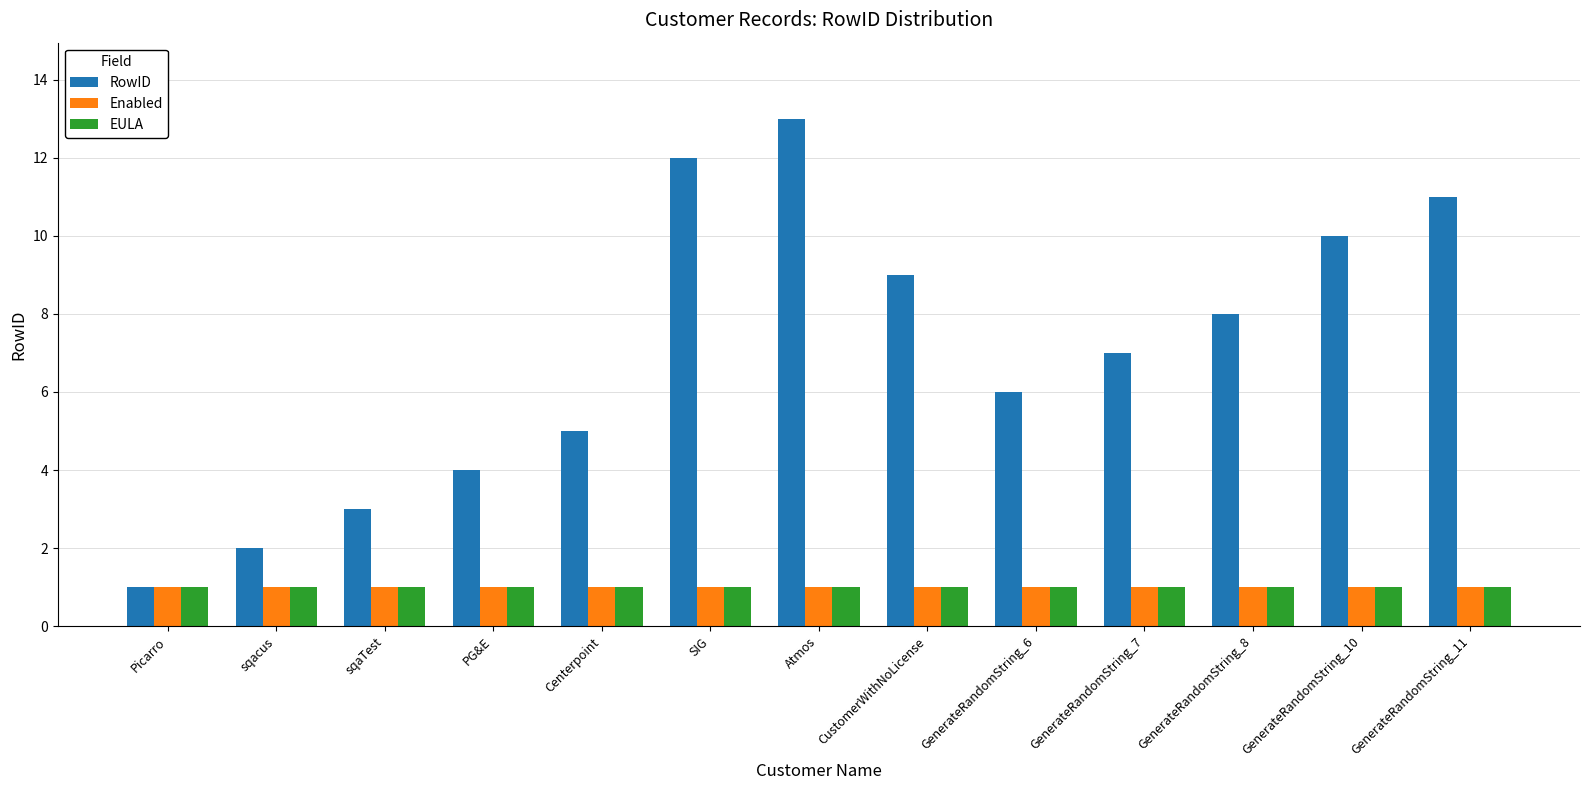

What is the difference between the maximum and minimum values in the RowID series?

12